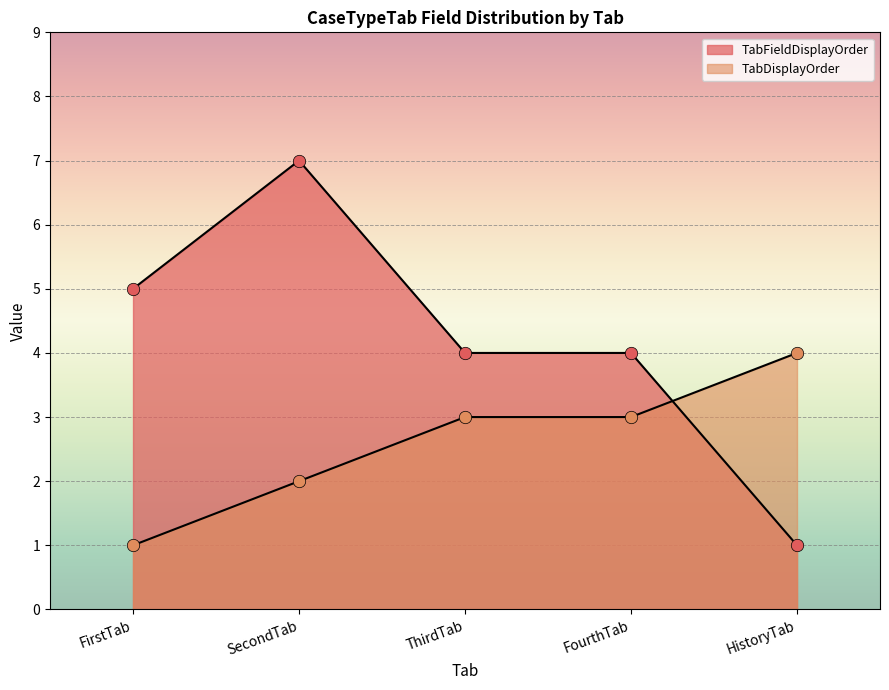

Which series has the largest total across all categories?

TabFieldDisplayOrder